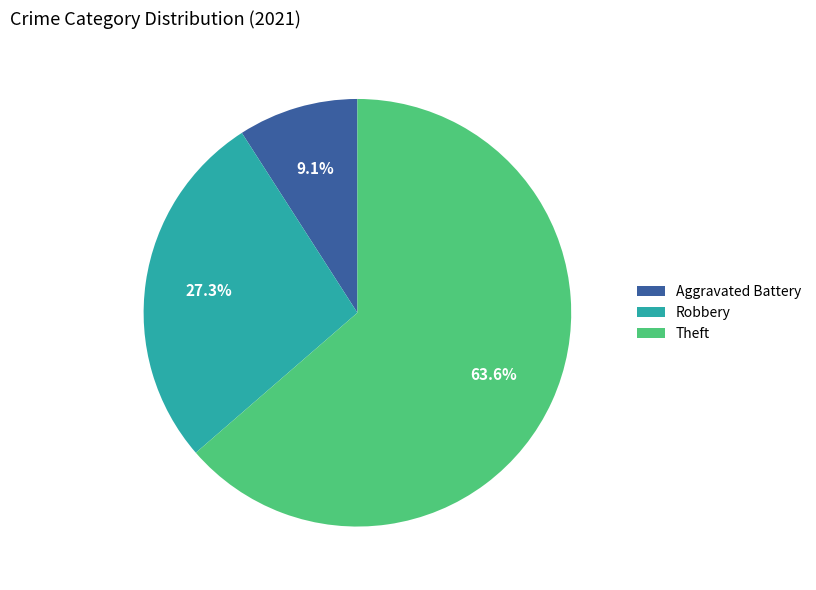

Which category has the biggest portion of the pie?

Theft